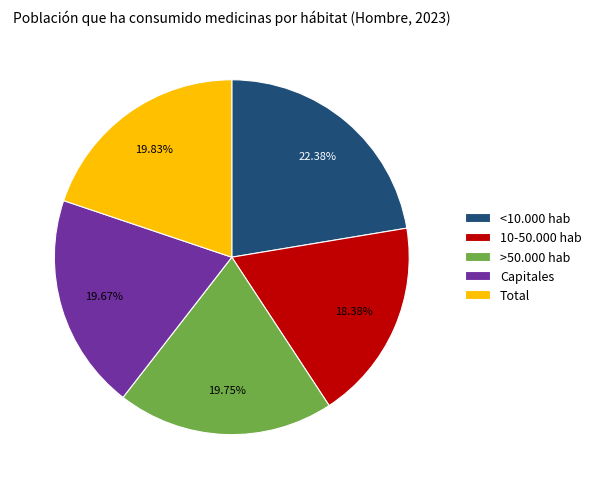

How many slices are in this pie chart?

5